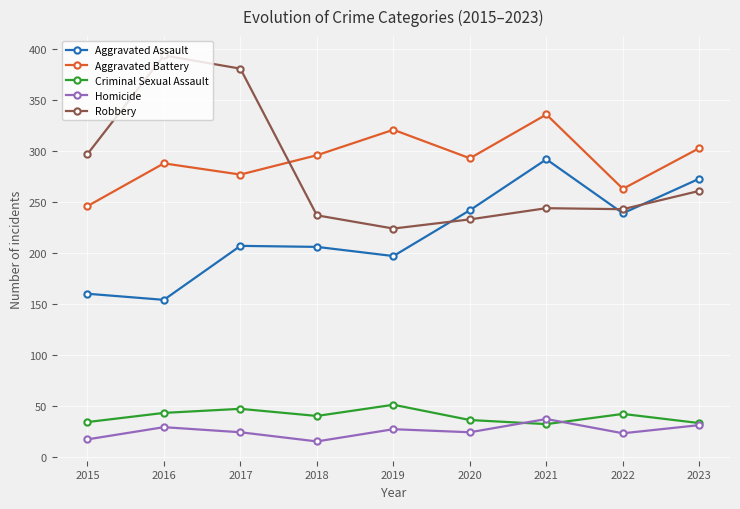

What is the difference between the Homicide values at 2015 and 2022?

6